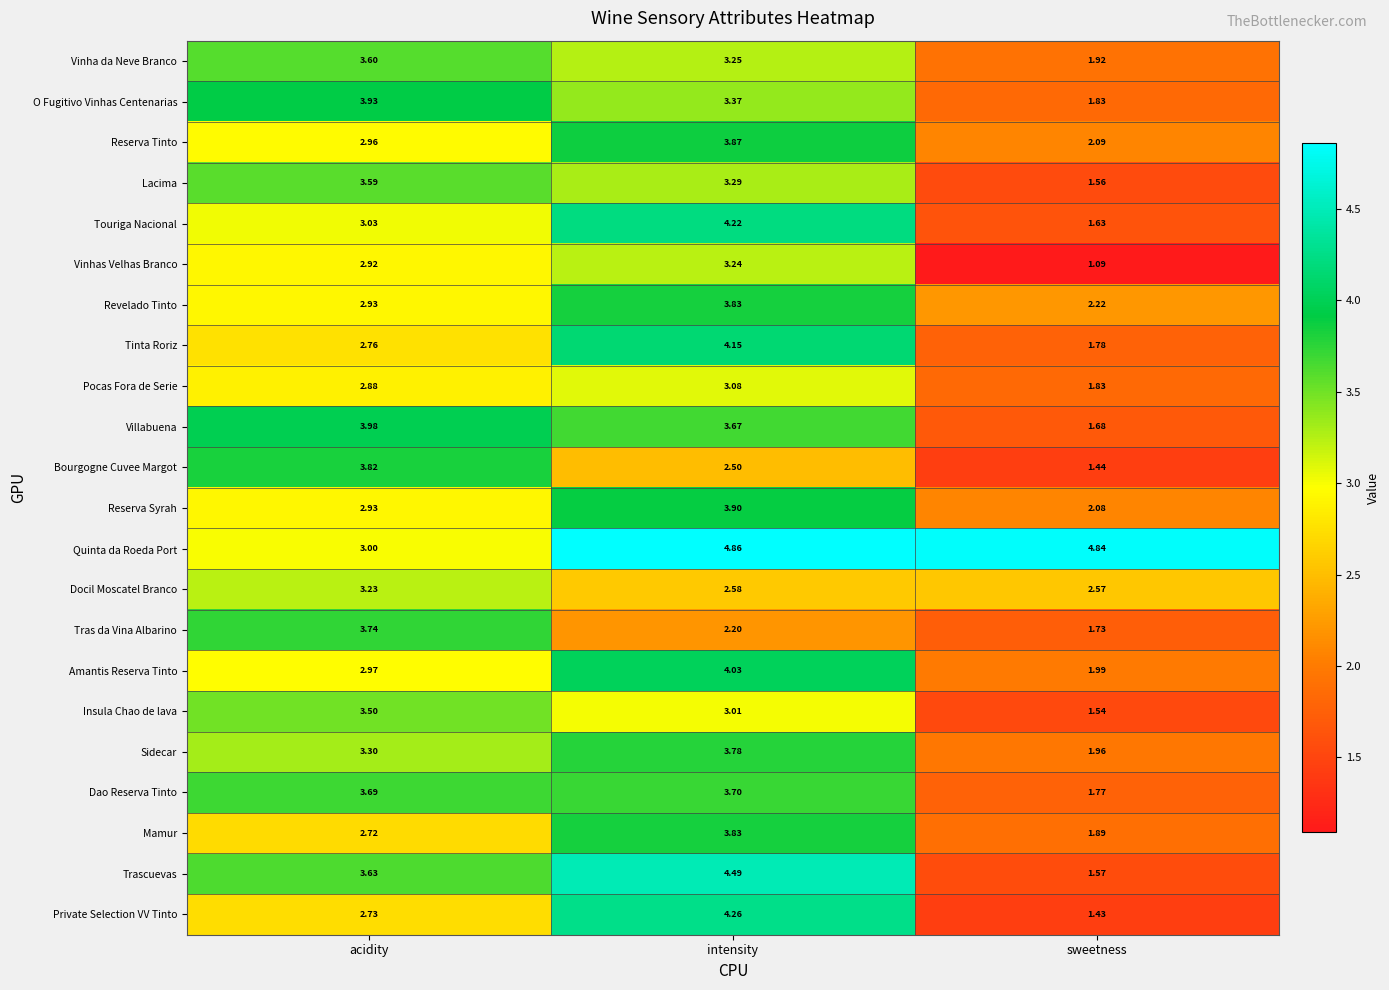

Count the number of categories in the chart.

3